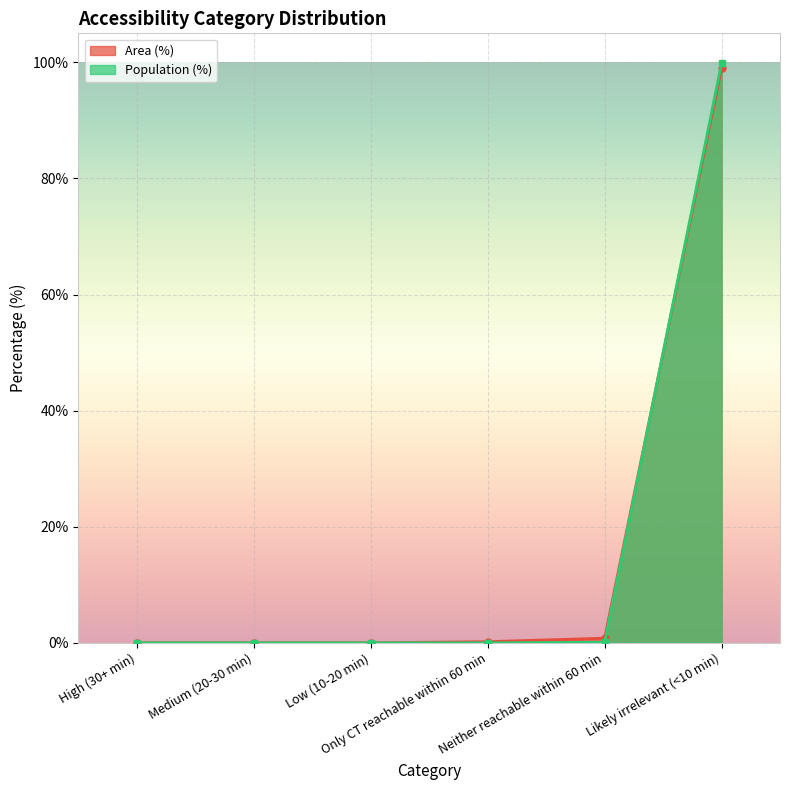

How many distinct data groups are displayed?

2